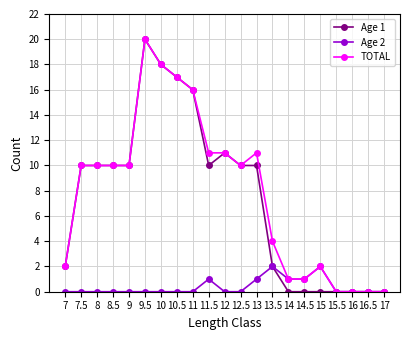

What is the label of the 17th point from the right?

9